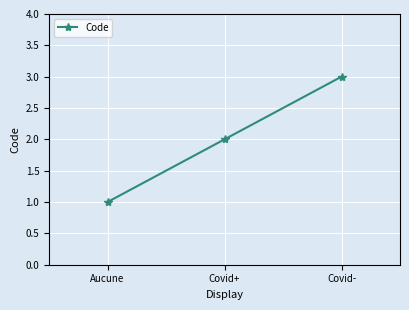

What is the value of the 1st point from the left?

1